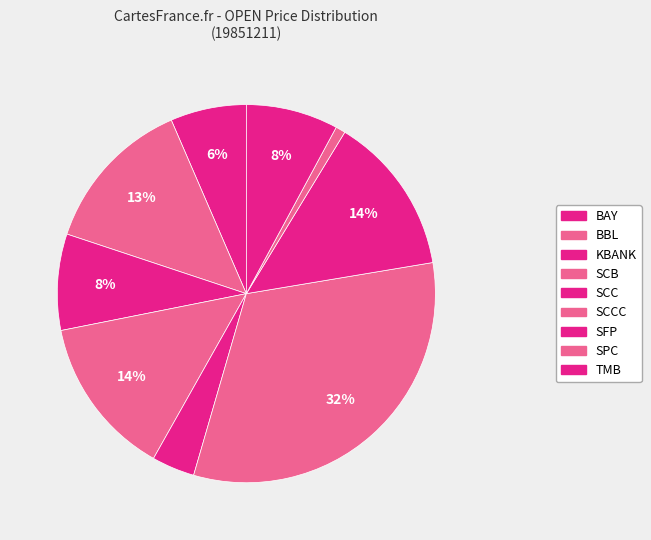

Rank the categories by value from highest to lowest.

SCCC, SCB, SFP, BBL, KBANK, TMB, BAY, SCC, SPC